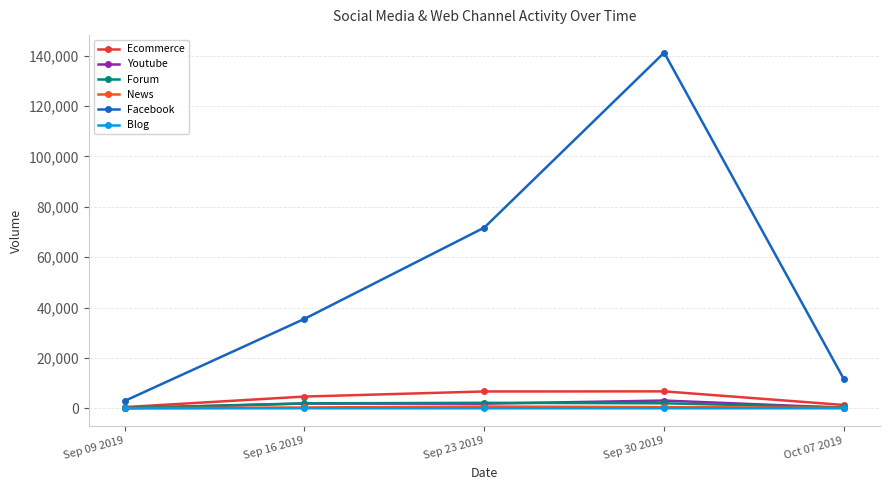

What is the lowest value of the News series?

25